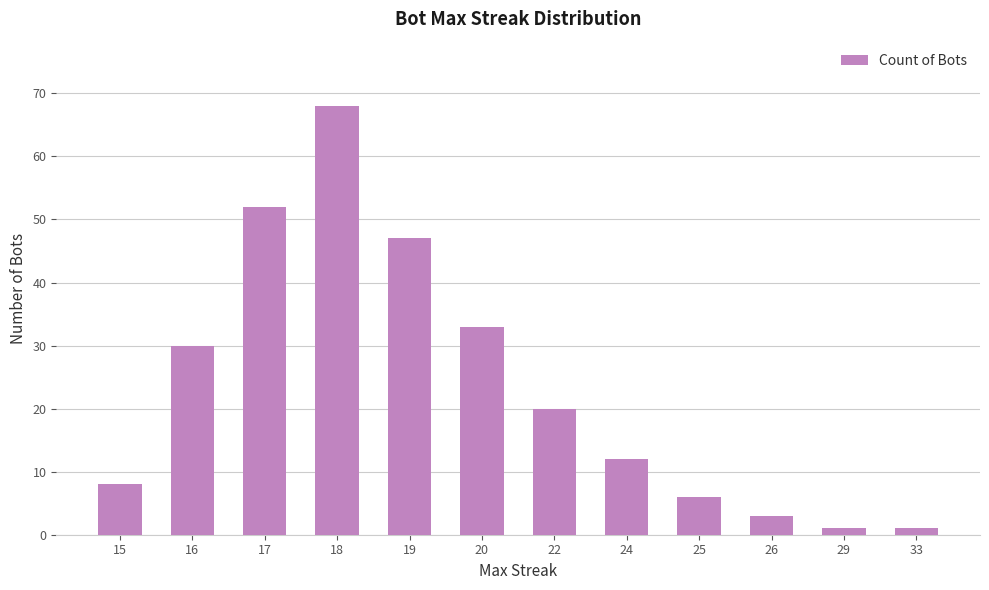

The value at 17 is 78. True or false?

False